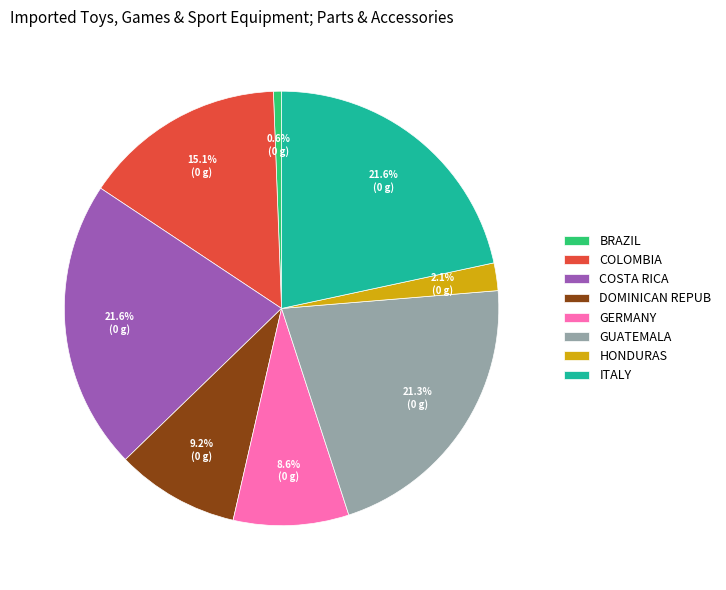

Does any single category account for the majority?

No